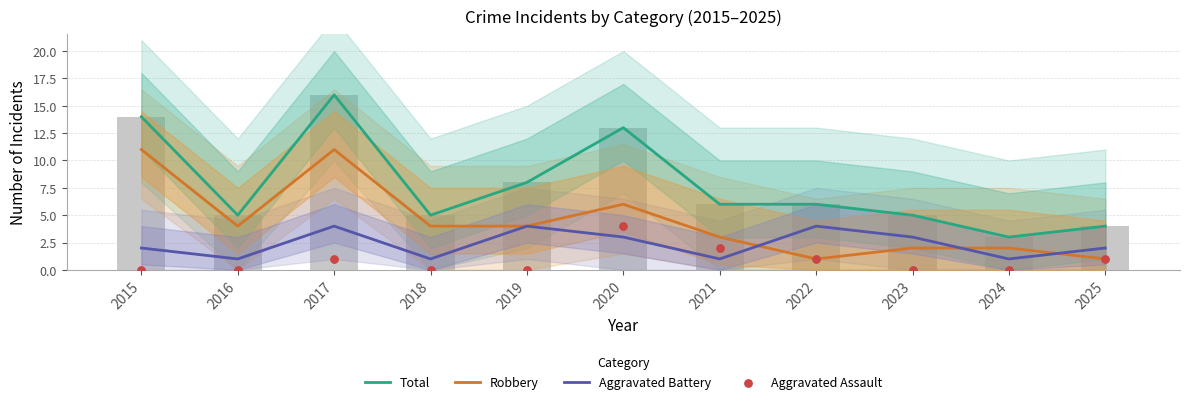

At which category is the sum across all series the highest?

2017